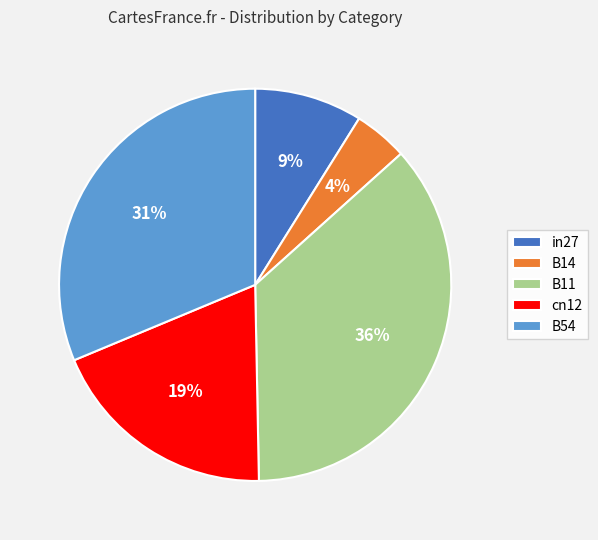

Does any single category account for the majority?

No